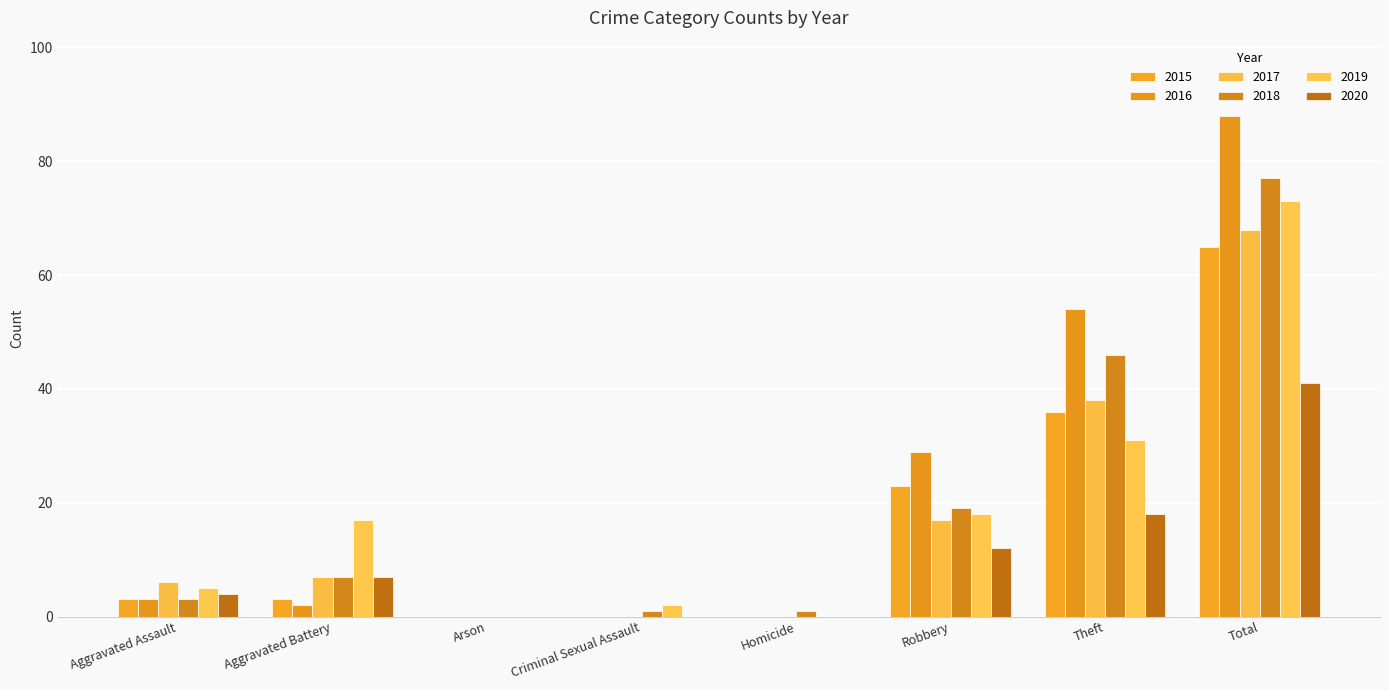

Count the number of data series in this chart.

6